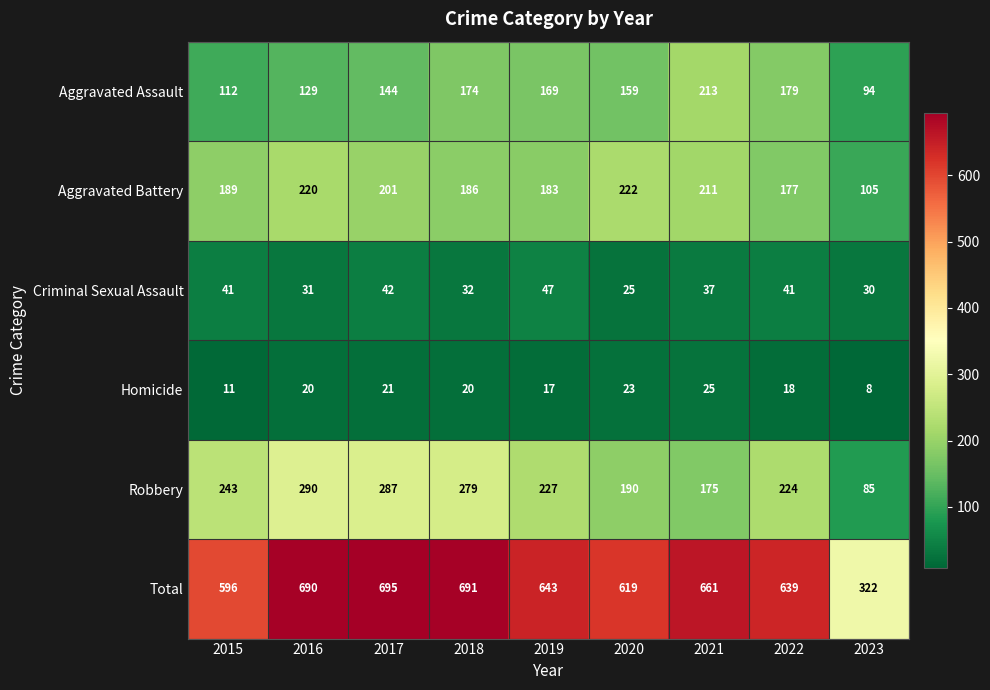

At which category does the chart reach its minimum across all series?

2023